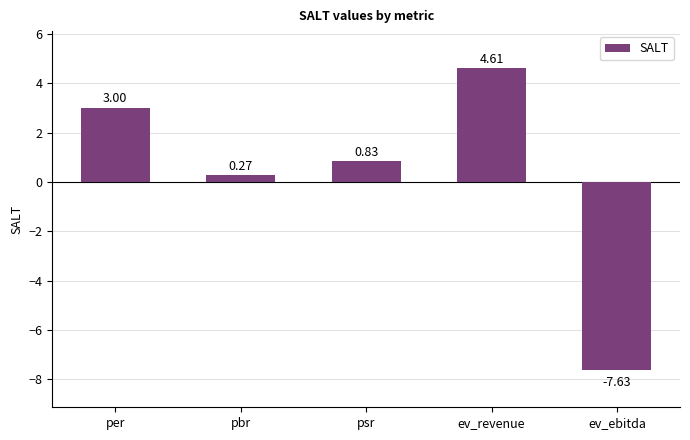

Where does the data first go above 0?

per